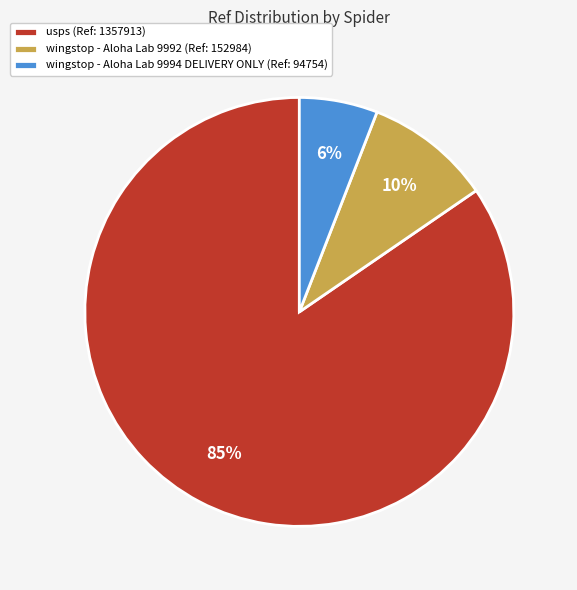

Do wingstop - Aloha Lab 9994 DELIVERY ONLY (Ref: 94754) and usps (Ref: 1357913) together represent more than half of the pie?

Yes